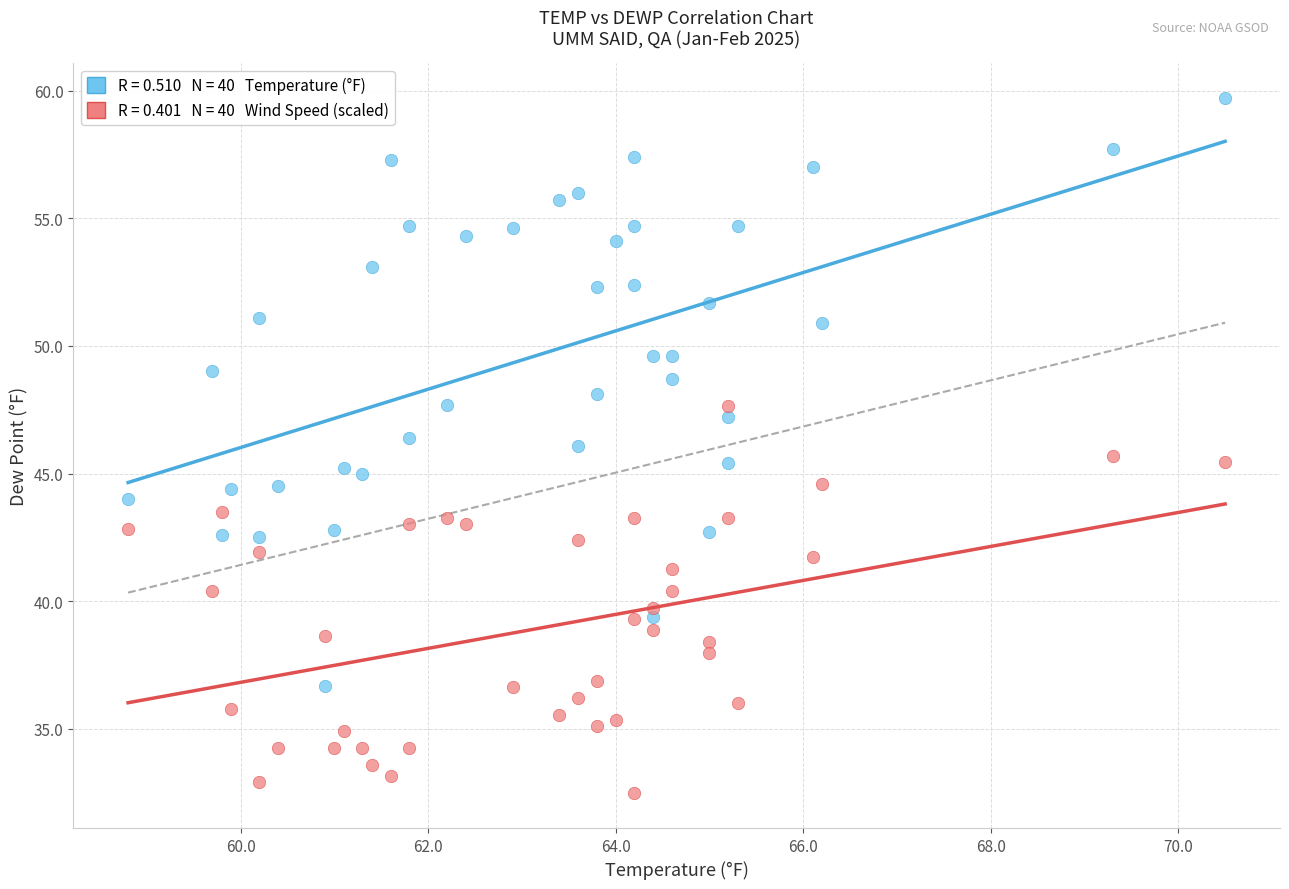

Across all data points, what is the range of X values (max minus min)?

11.7